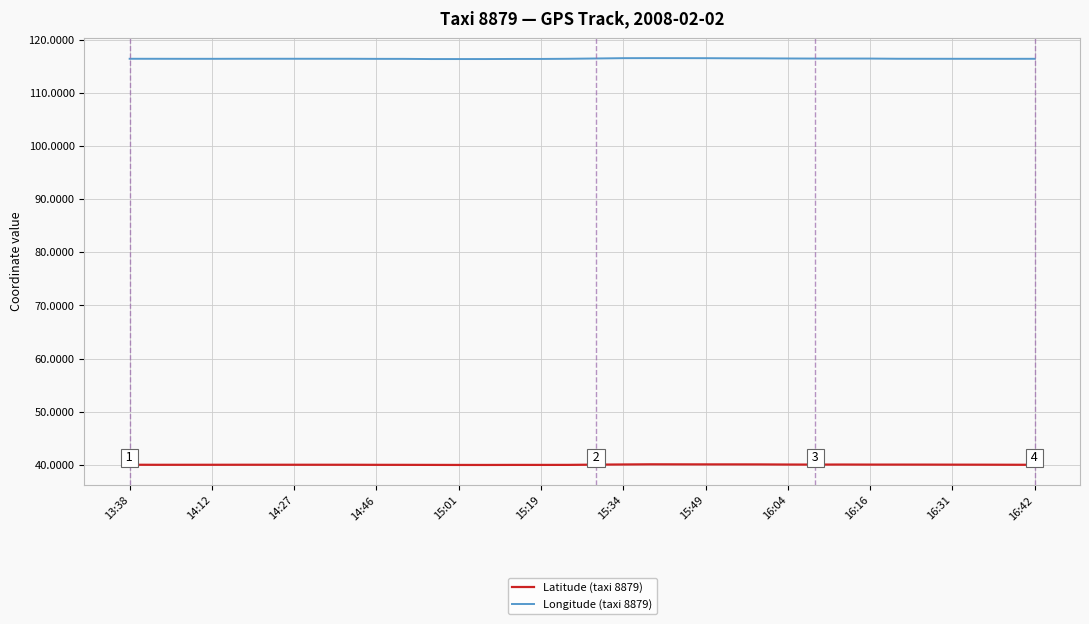

What are all the series names shown in the legend?

Latitude (taxi 8879), Longitude (taxi 8879)